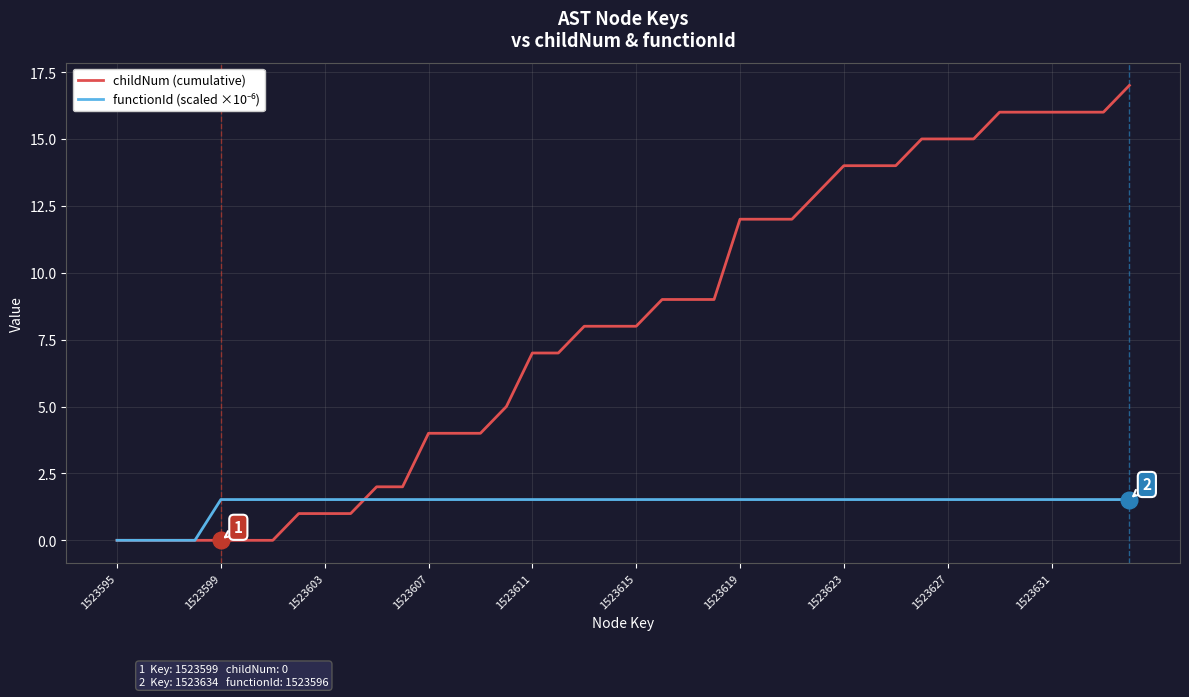

Which series has the largest range (max minus min)?

childNum (cumulative)